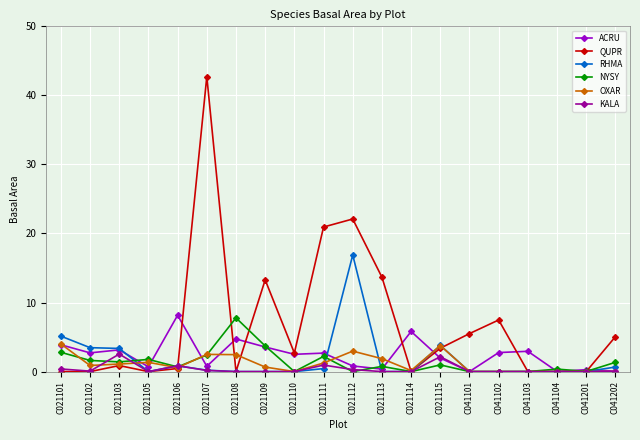

True or false: ACRU has more than 0 points higher than both neighbors.

True